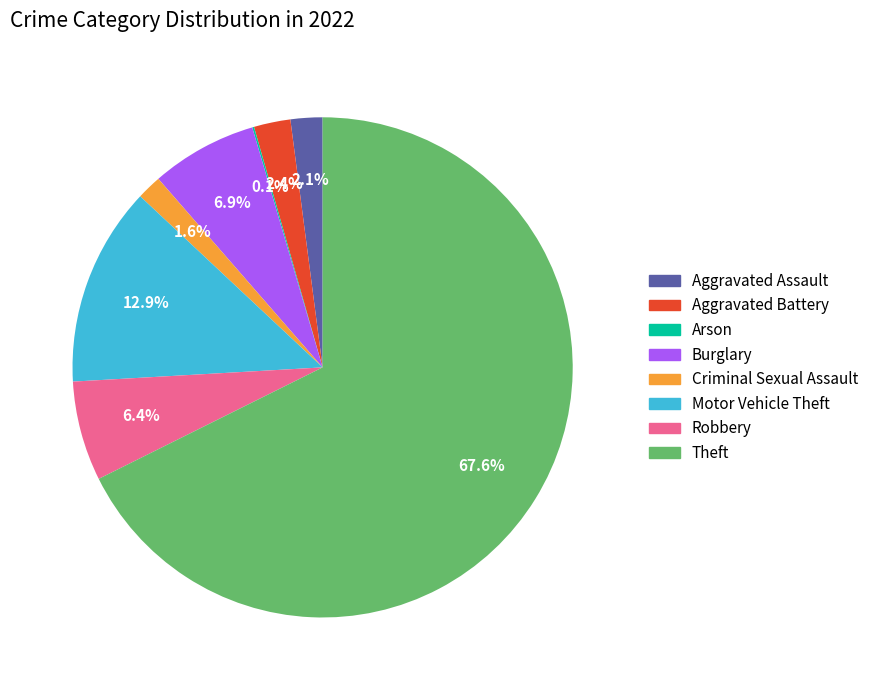

Is it true that Theft is 76% of the pie?

False